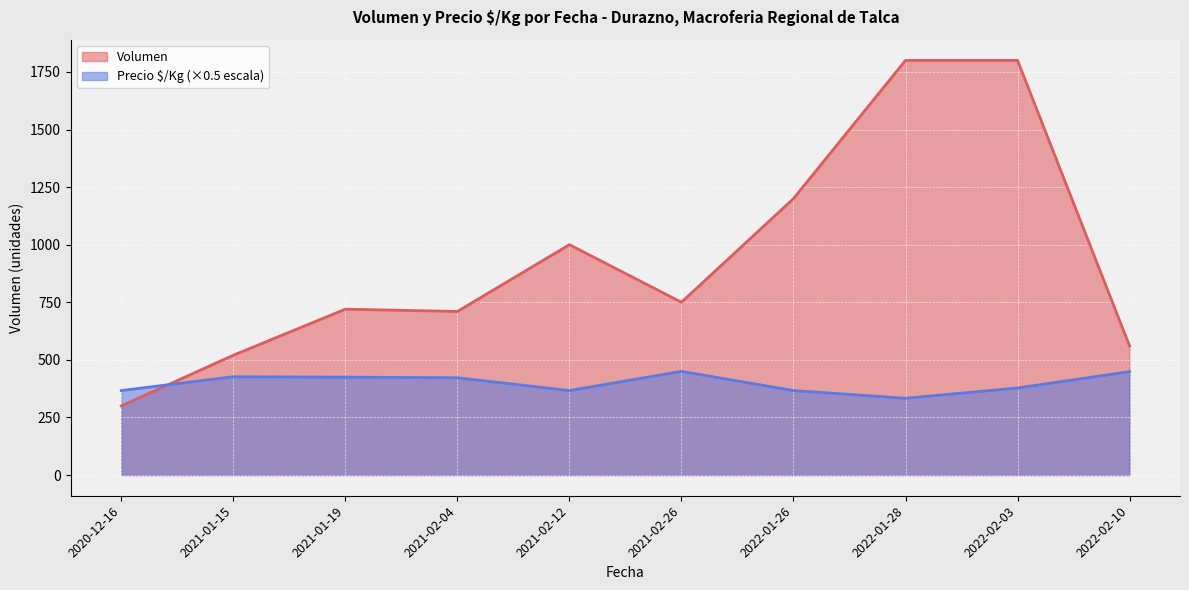

What are all the series names shown in the legend?

Volumen, Precio $/Kg (×0.5 escala)